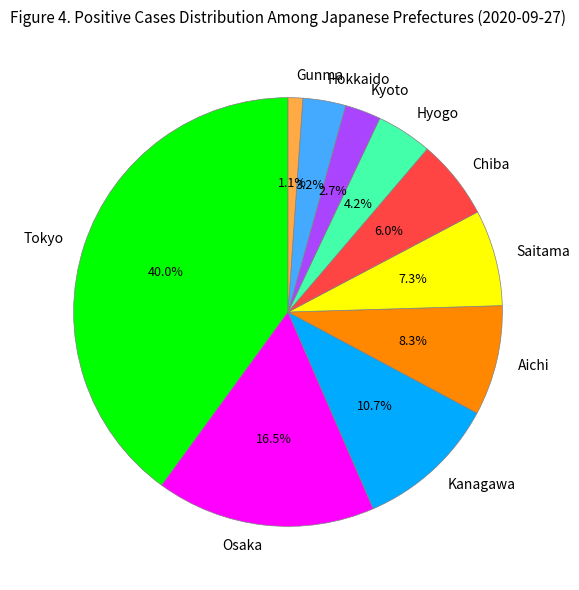

What percentage do Saitama and Hokkaido together represent?

10.5%